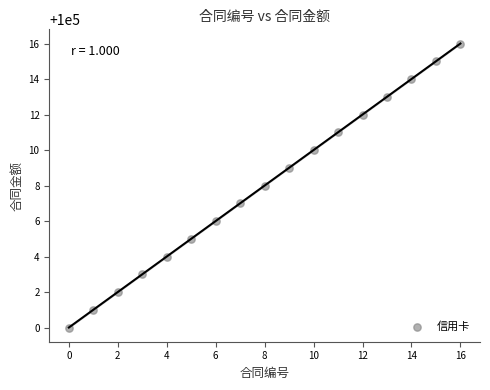

What is the range of Y values (max minus min)?

16